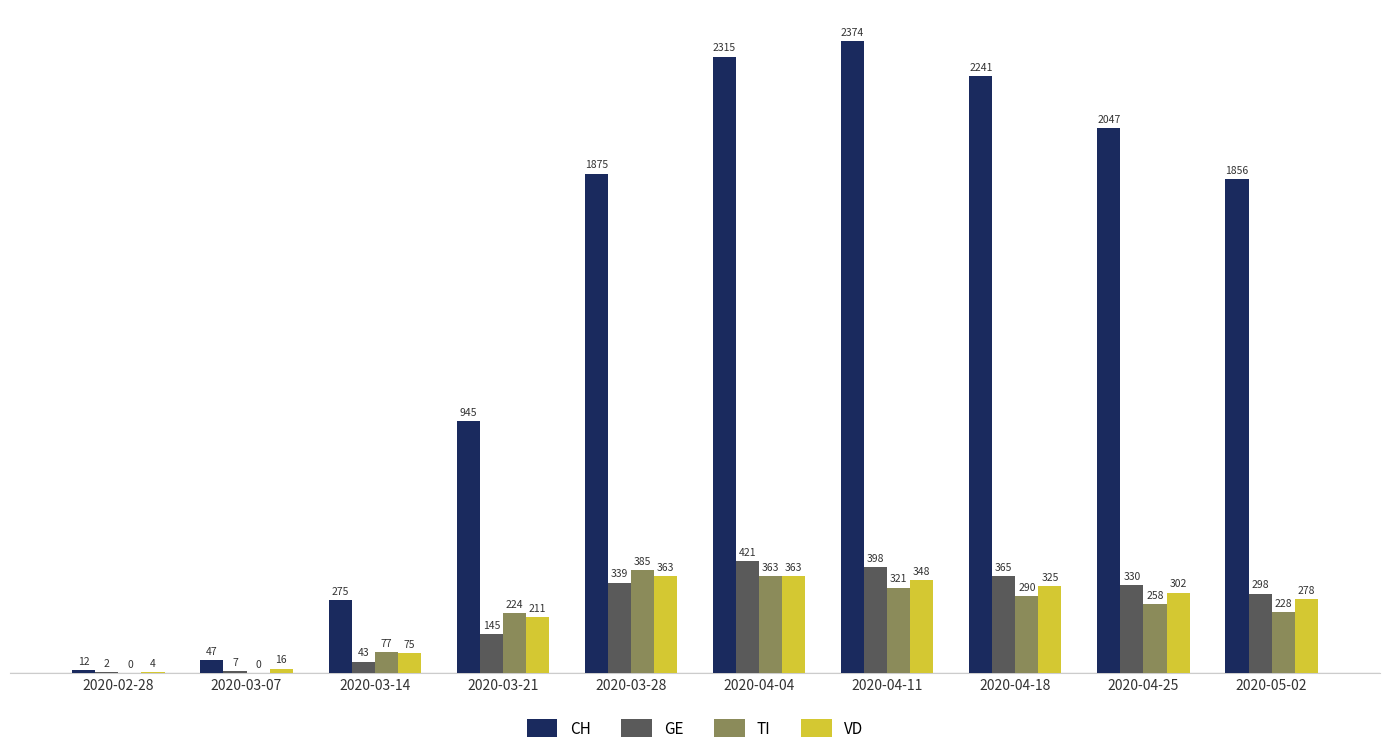

What is the sum of all TI values?

2146